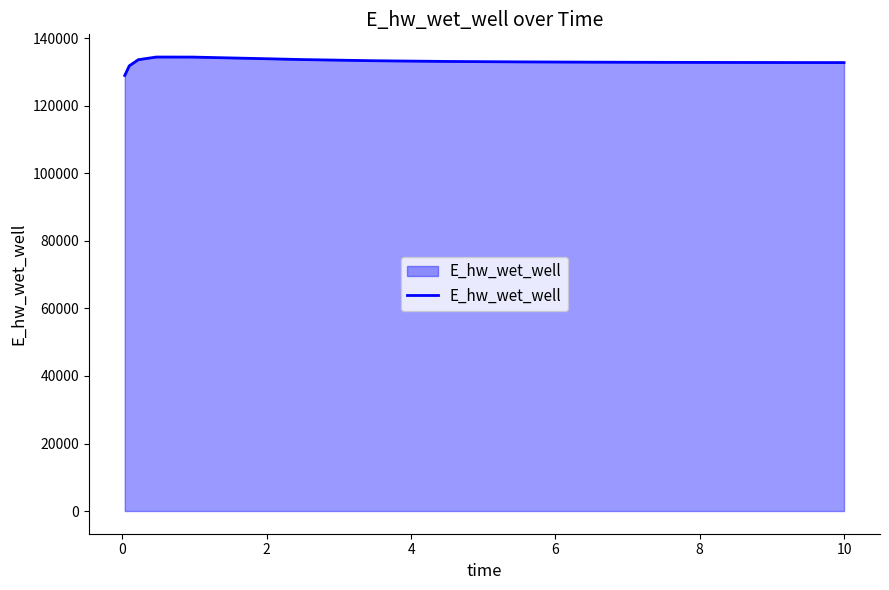

What is the maximum value shown in the chart?

134484.3